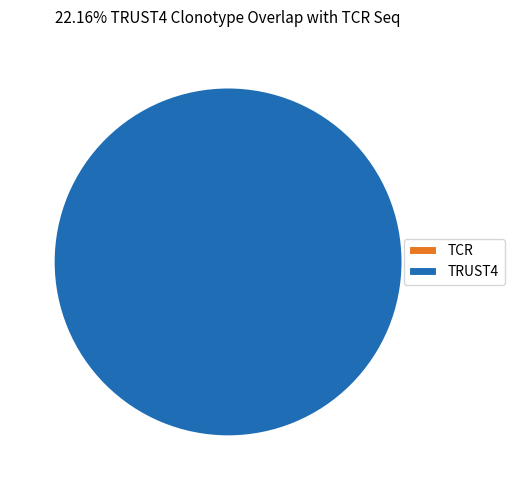

To the nearest percent, what is the average slice percentage?

50%